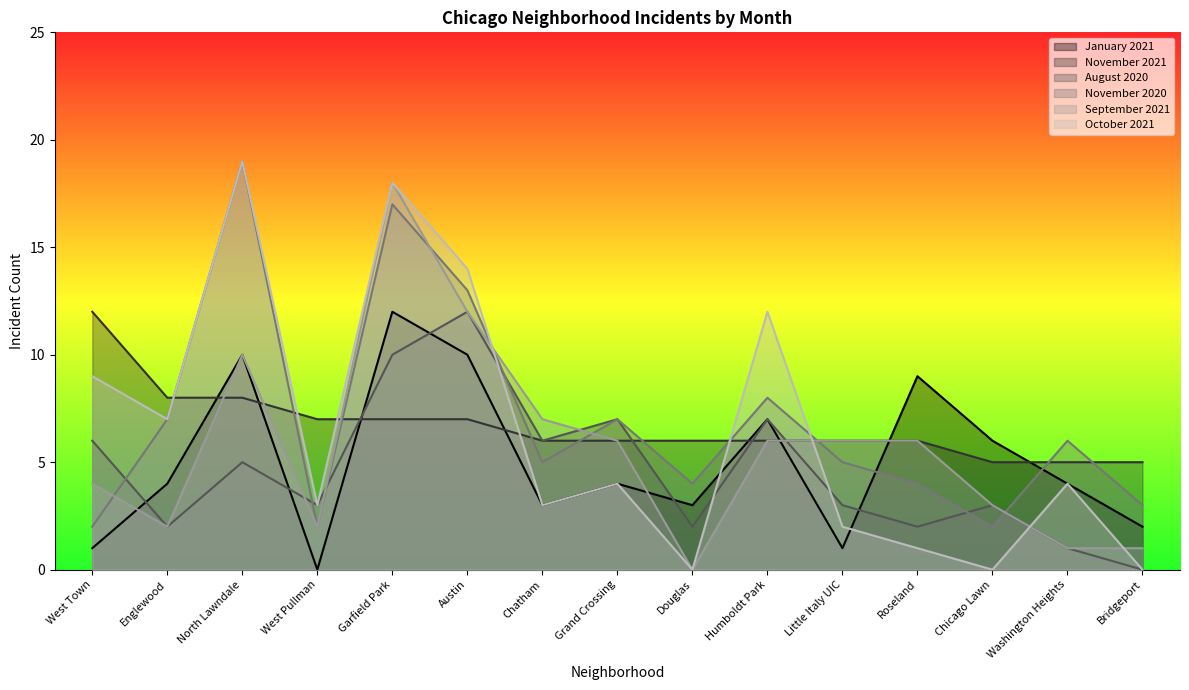

True or false: September 2021 and November 2021 cross at least once.

True